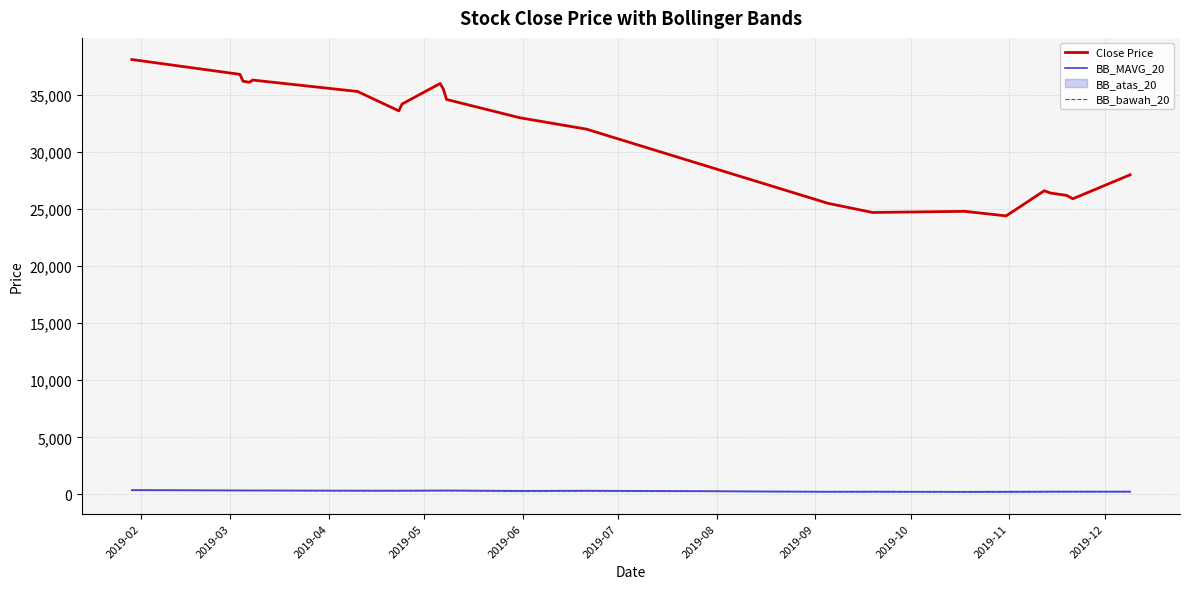

What is the maximum value for Close Price?

38100.0